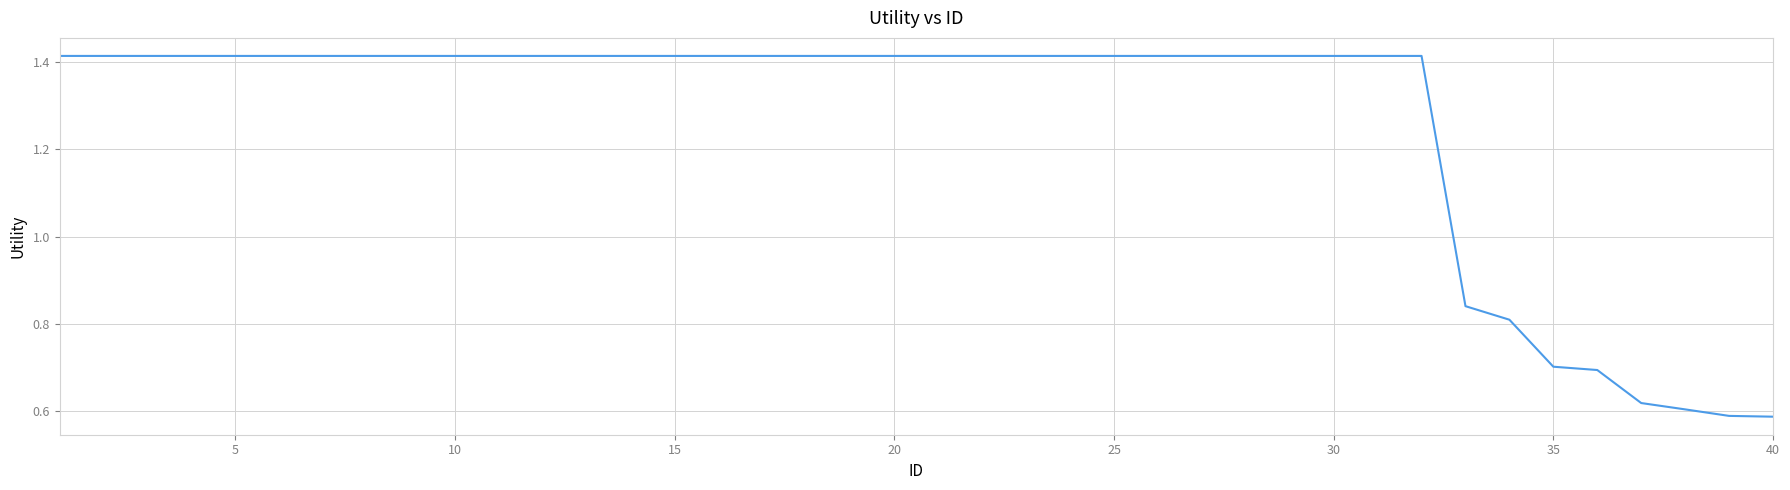

Reading left to right, transcribe all the data shown in this chart.

1.4	1.4	1.4	1.4	1.4	1.4	1.4	1.4	1.4	1.4	1.4	1.4	1.4	1.4	1.4	1.4	1.4	1.4	1.4	1.4	1.4	1.4	1.4	1.4	1.4	1.4	1.4	1.4	1.4	1.4	1.4	1.4	0.8	0.8	0.7	0.7	0.6	0.6	0.6	0.6